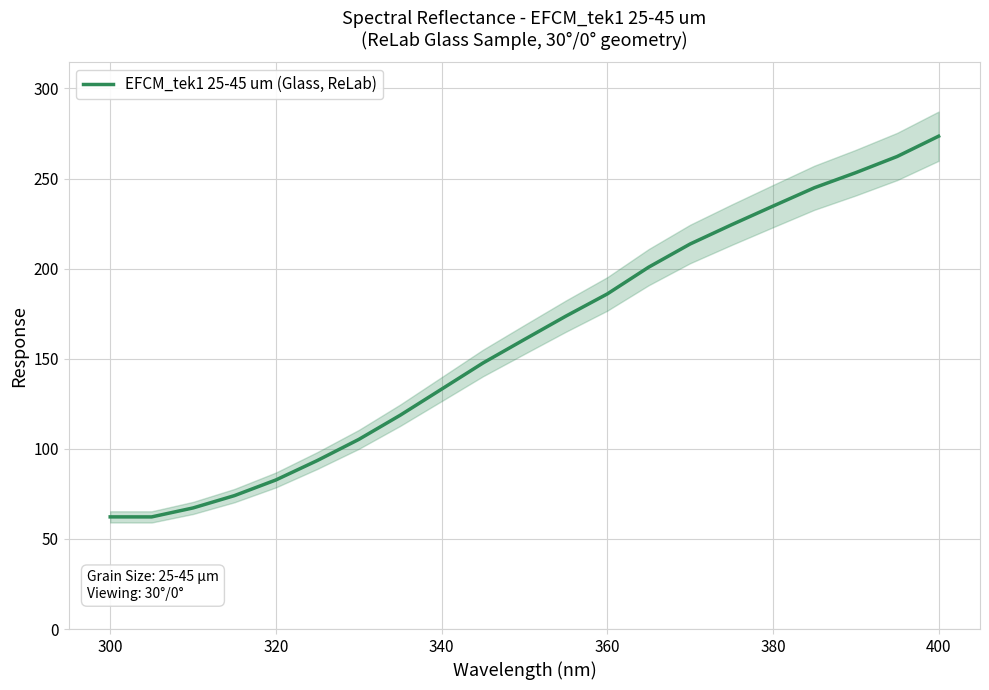

Does the chart display data point markers on the line(s)?

No